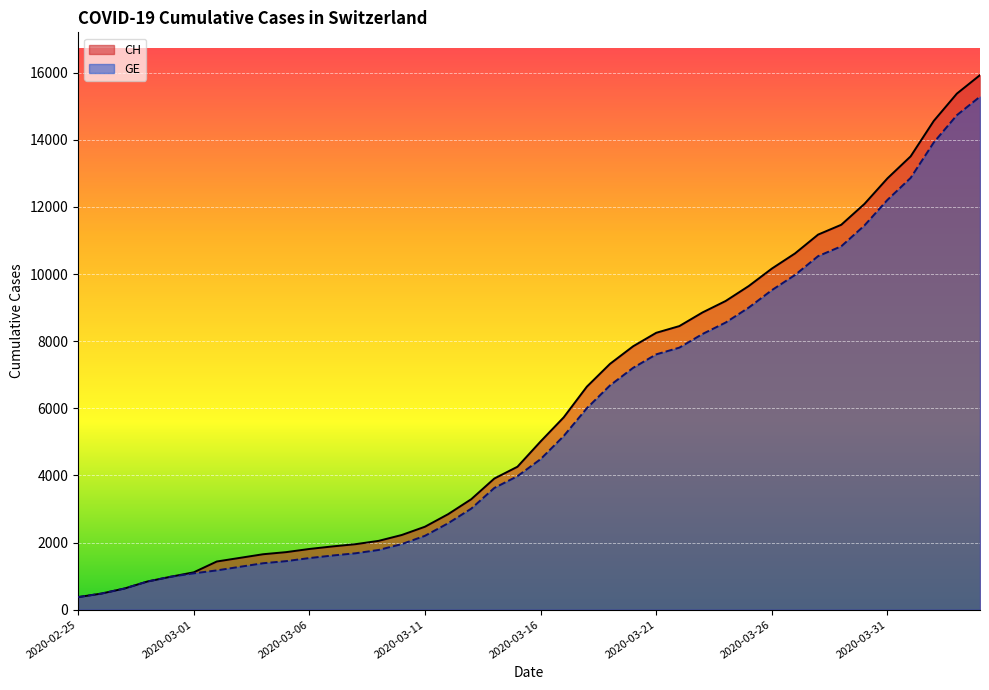

True or false: CH and GE intersect in this chart.

False